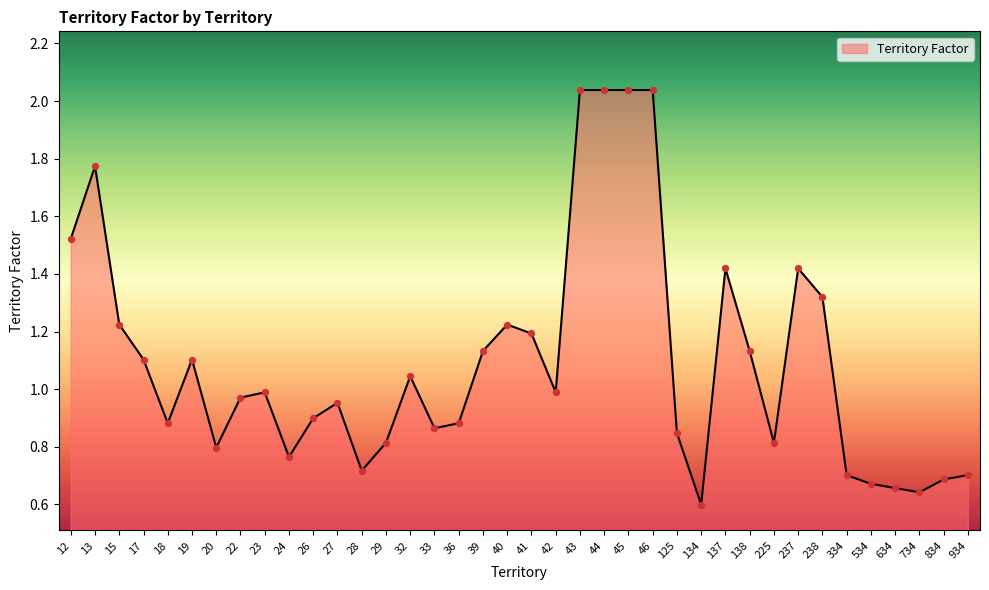

What is the change in value from 12 to 15?

-0.3